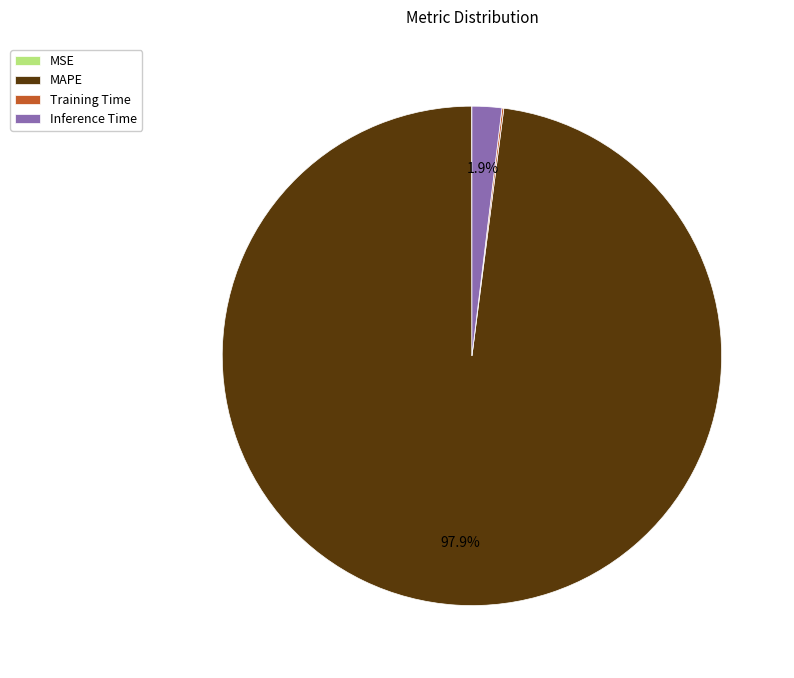

Which slice represents more than half of the pie?

MAPE